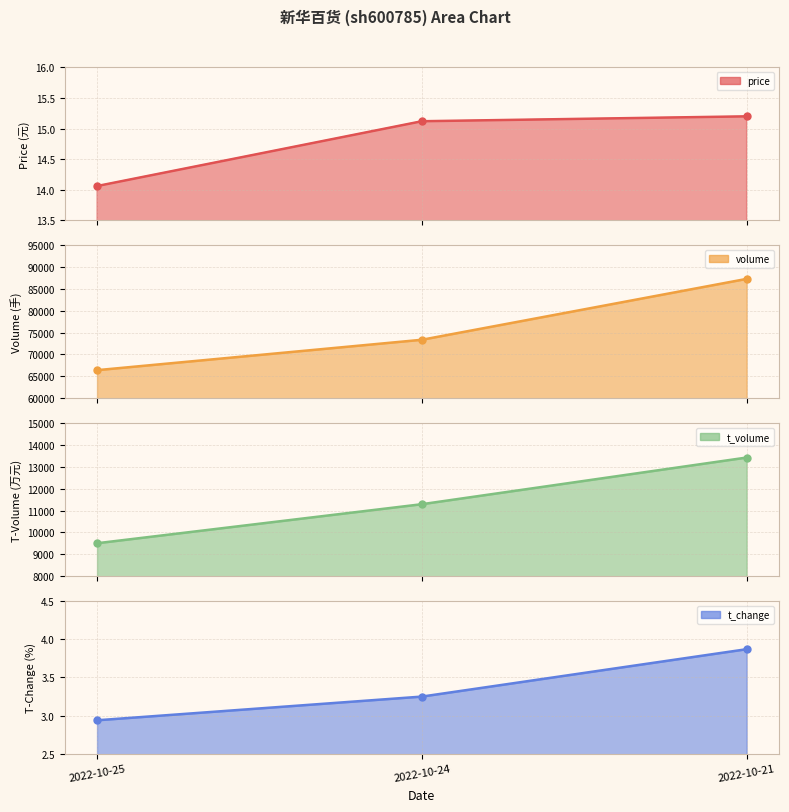

Which category has the lowest value in the price series?

2022-10-25